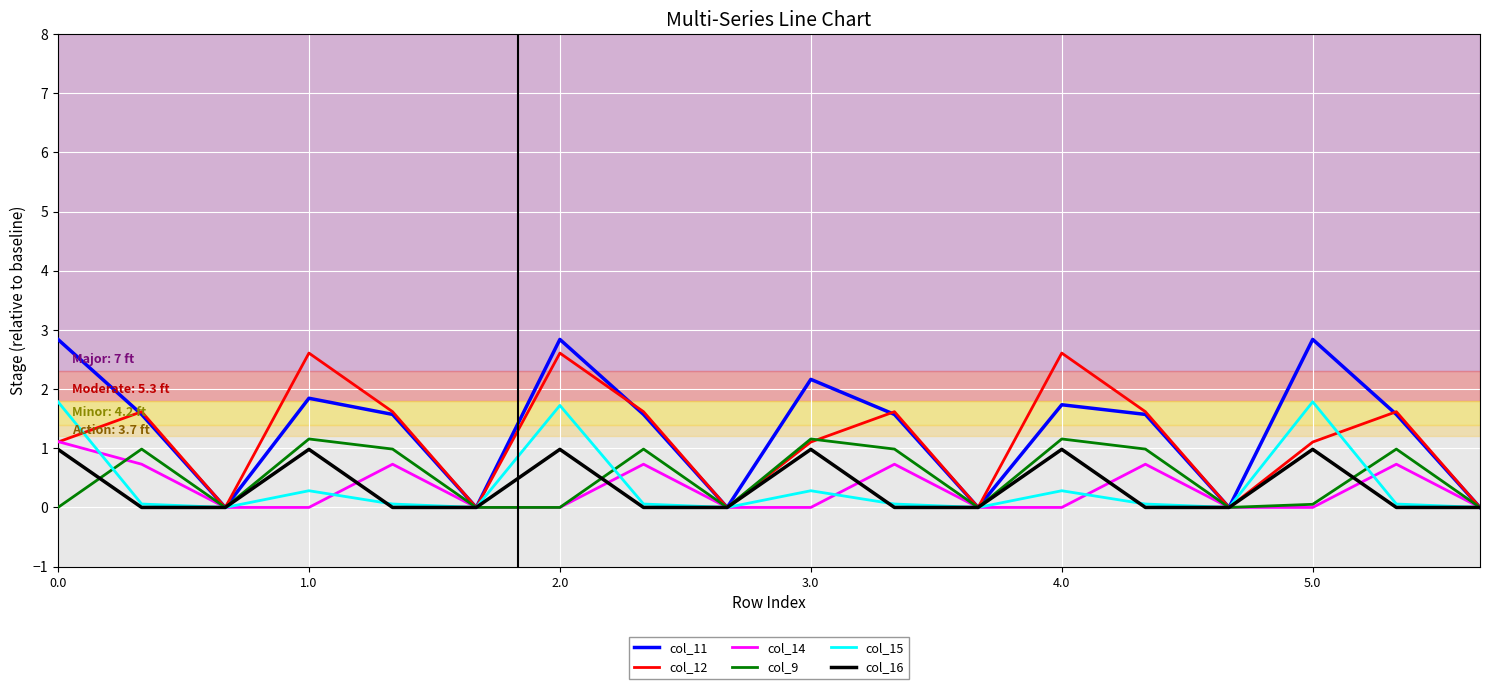

At how many categories does at least one series exceed 2?

6